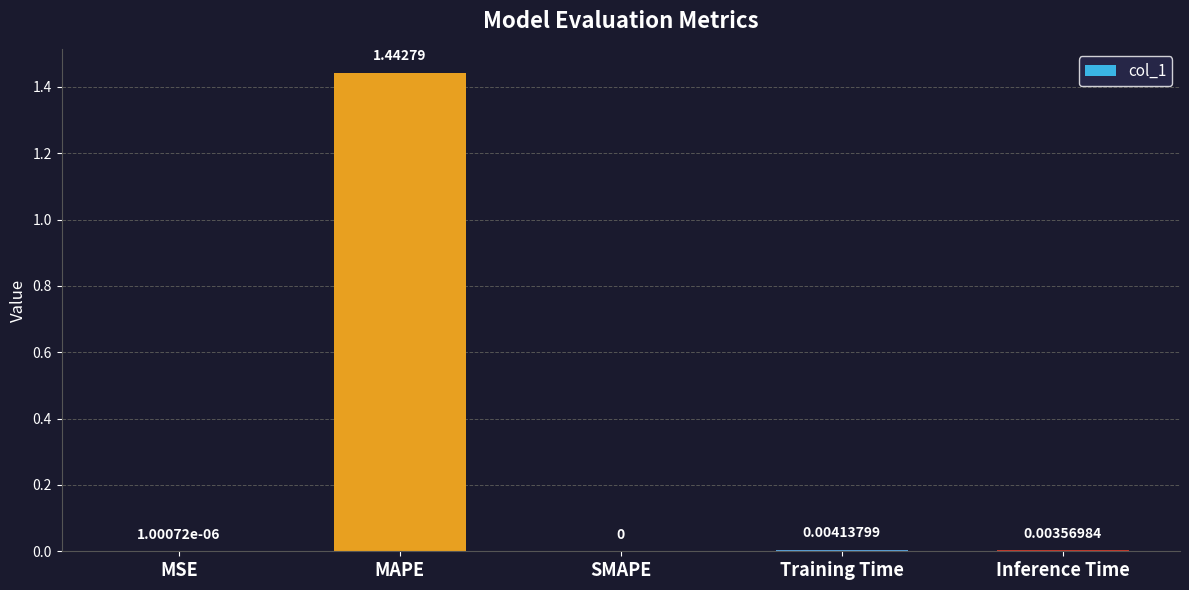

The value at MSE is 0.0. True or false?

True